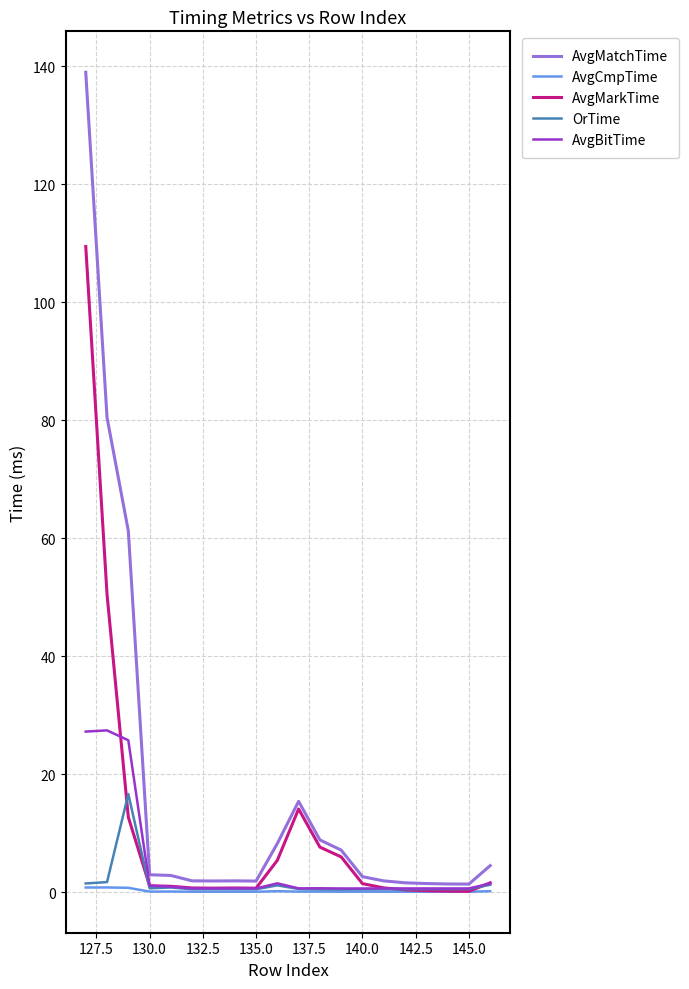

What is the average value of the AvgMarkTime series?

10.8